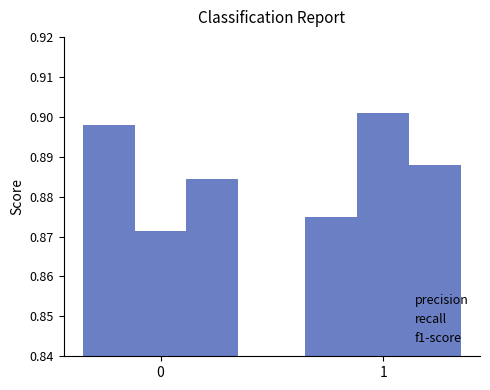

Which series has the largest range (max minus min)?

recall